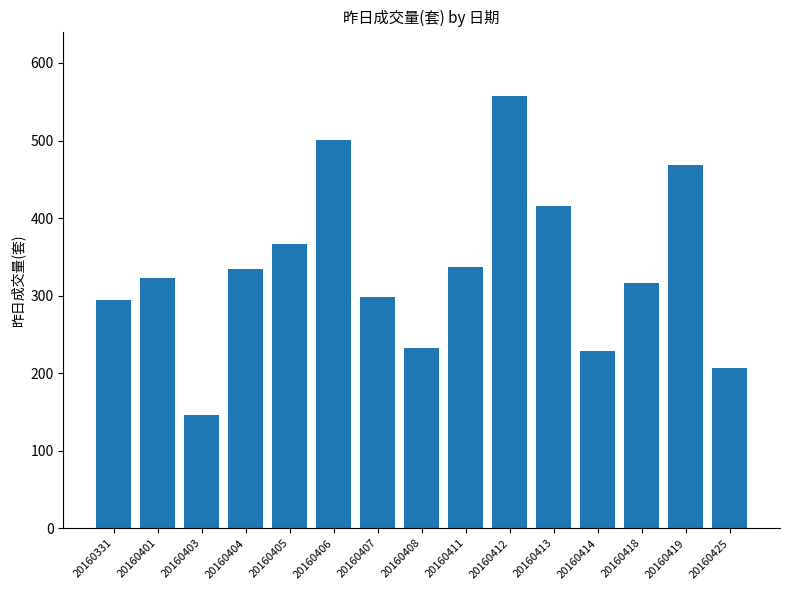

What is the approximate value at 20160405, to the nearest 50?

350